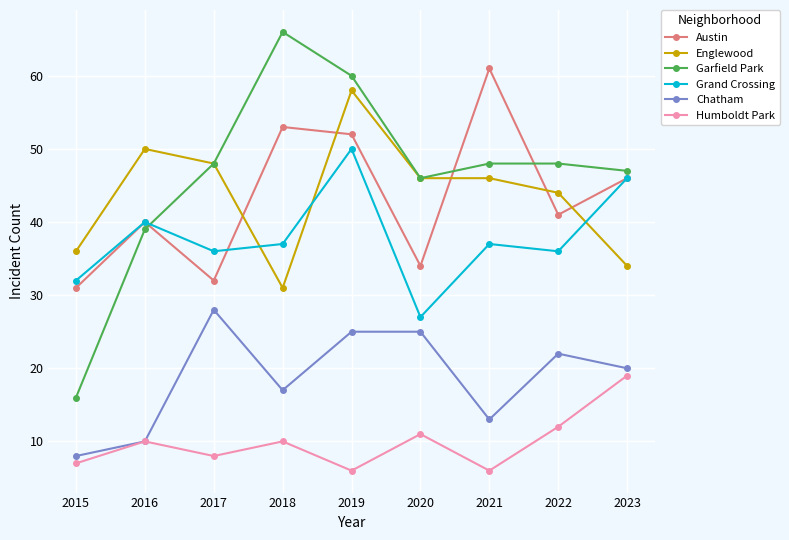

What is the highest value of the Grand Crossing series?

50